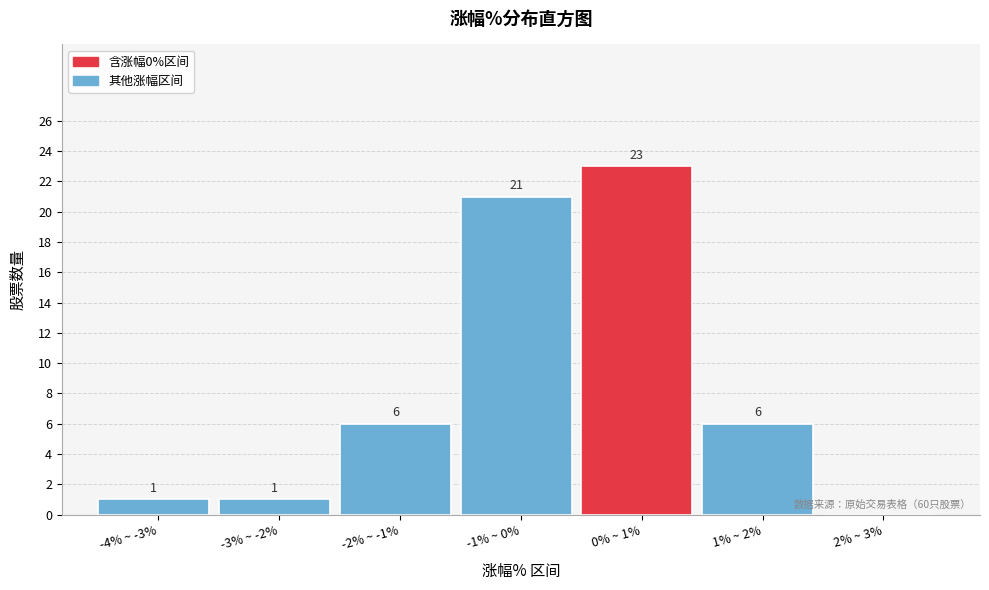

Reading right to left, what are all the values shown in this chart?

2% ~ 3%=0	1% ~ 2%=6	0% ~ 1%=23	-1% ~ 0%=21	-2% ~ -1%=6	-3% ~ -2%=1	-4% ~ -3%=1